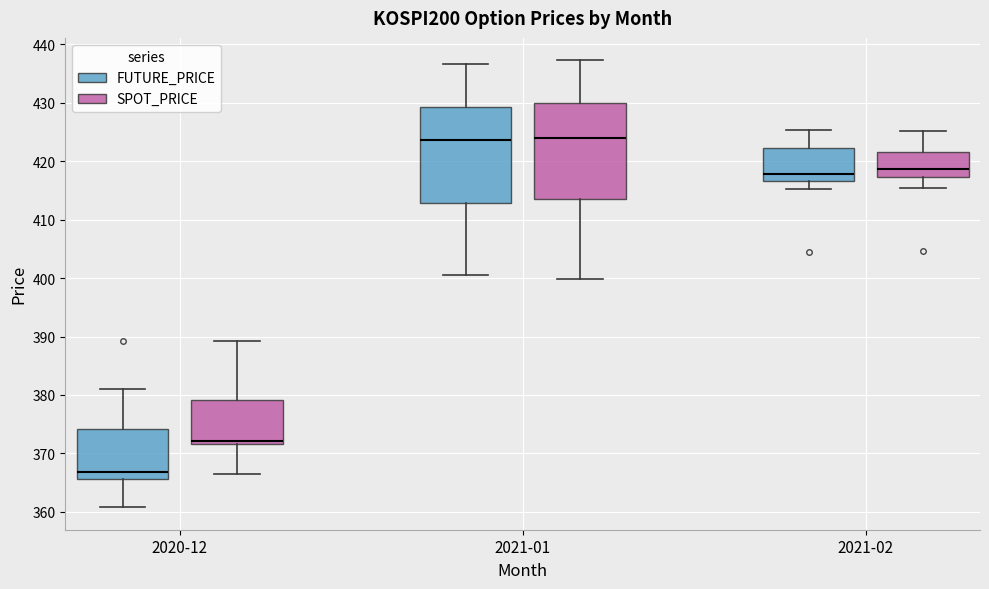

Reading left to right, read every box against the y-axis: the position of its median line, the range the box covers, and the ends of its whiskers. The values are not printed on the chart, so give them approximately, as read against the axis.

2020-12 (FUTURE_PRICE): median 367, box 366 to 374, whiskers 361 to 381
2020-12 (SPOT_PRICE): median 372 (just above the box's lower edge), box 372 to 379, whiskers 366 to 389
2021-01 (FUTURE_PRICE): median 424, box 413 to 429, whiskers 401 to 437
2021-01 (SPOT_PRICE): median 424, box 414 to 430, whiskers 400 to 437
2021-02 (FUTURE_PRICE): median 418, box 417 to 422, whiskers 415 to 425
2021-02 (SPOT_PRICE): median 419, box 417 to 422, whiskers 415 to 425